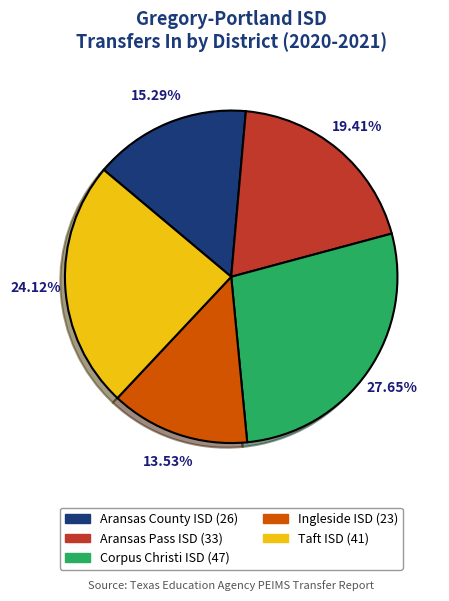

Do Ingleside ISD and Taft ISD together represent more than half of the pie?

No